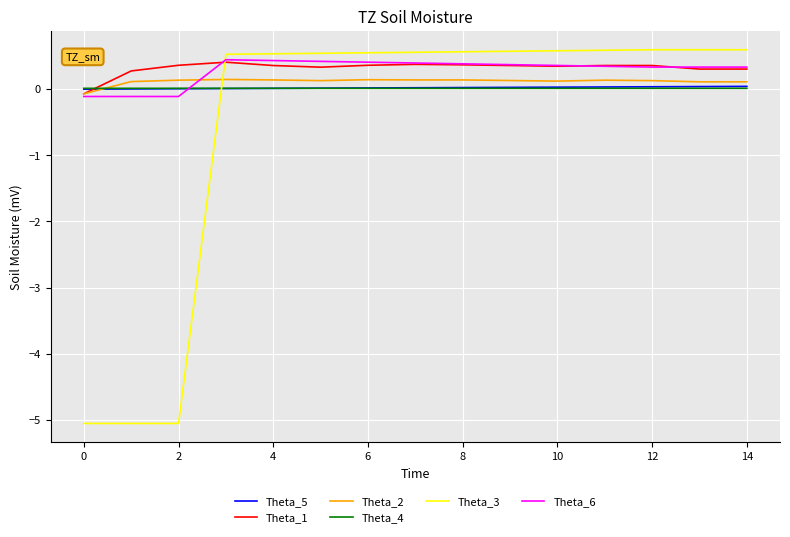

Does the chart display data point markers on the line(s)?

No